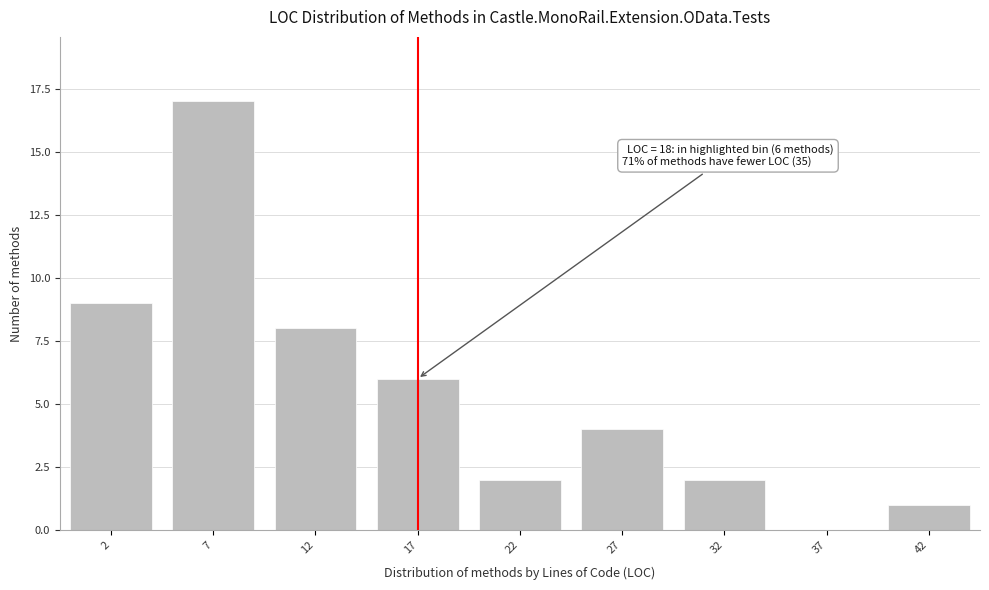

Reading right to left, list all the values displayed in this chart.

42=1	37=0	32=2	27=4	22=2	17=6	12=8	7=17	2=9